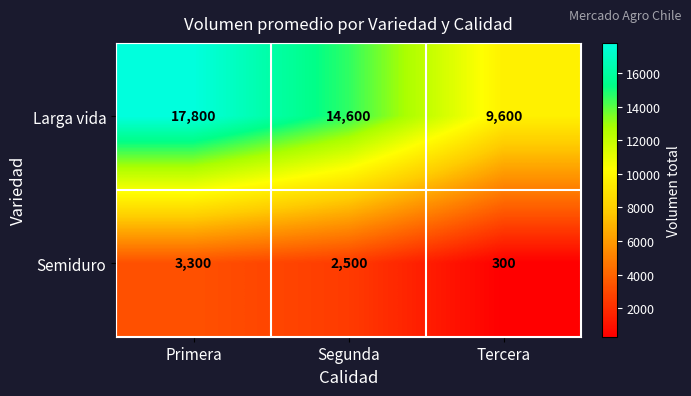

The Semiduro series shows 300 at Tercera. True or false?

True